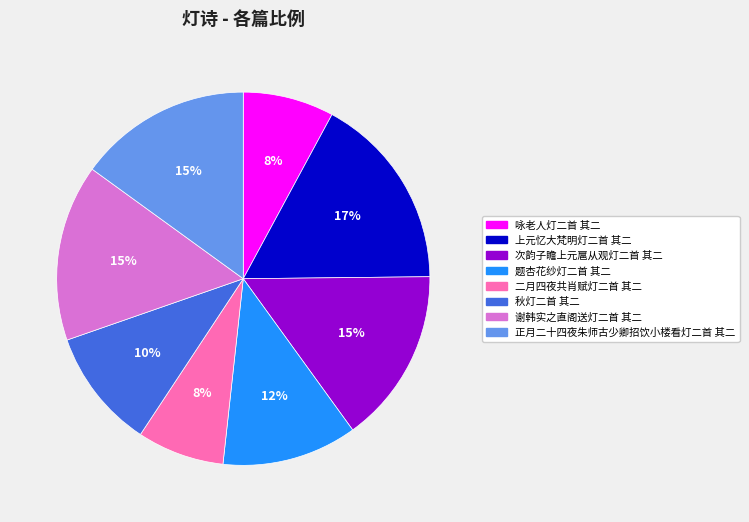

True or false: 正月二十四夜朱师古少卿招饮小楼看灯二首 其二 accounts for 15% of the total.

True